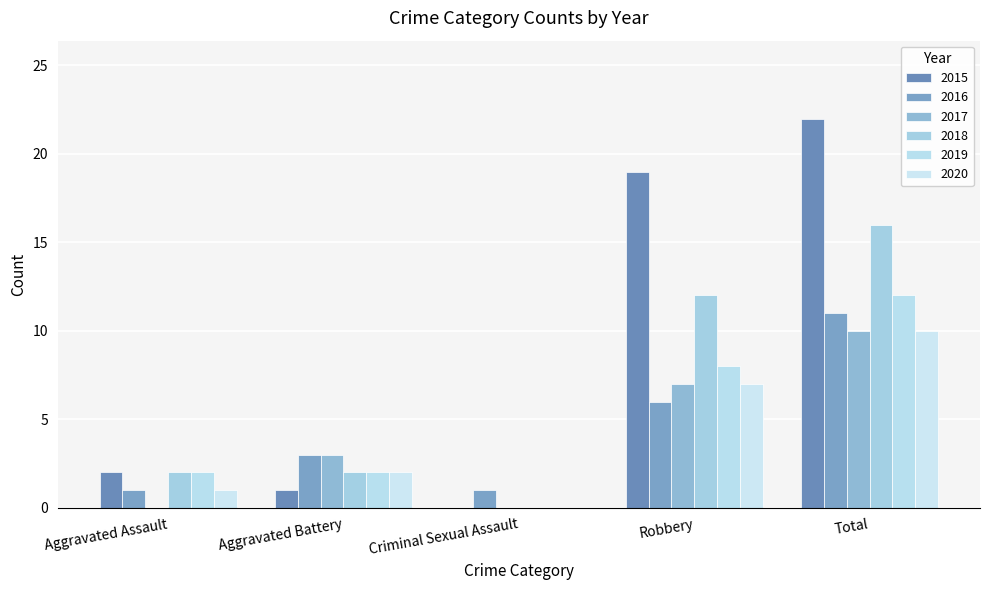

Which has a higher value, Total or Robbery?

Total